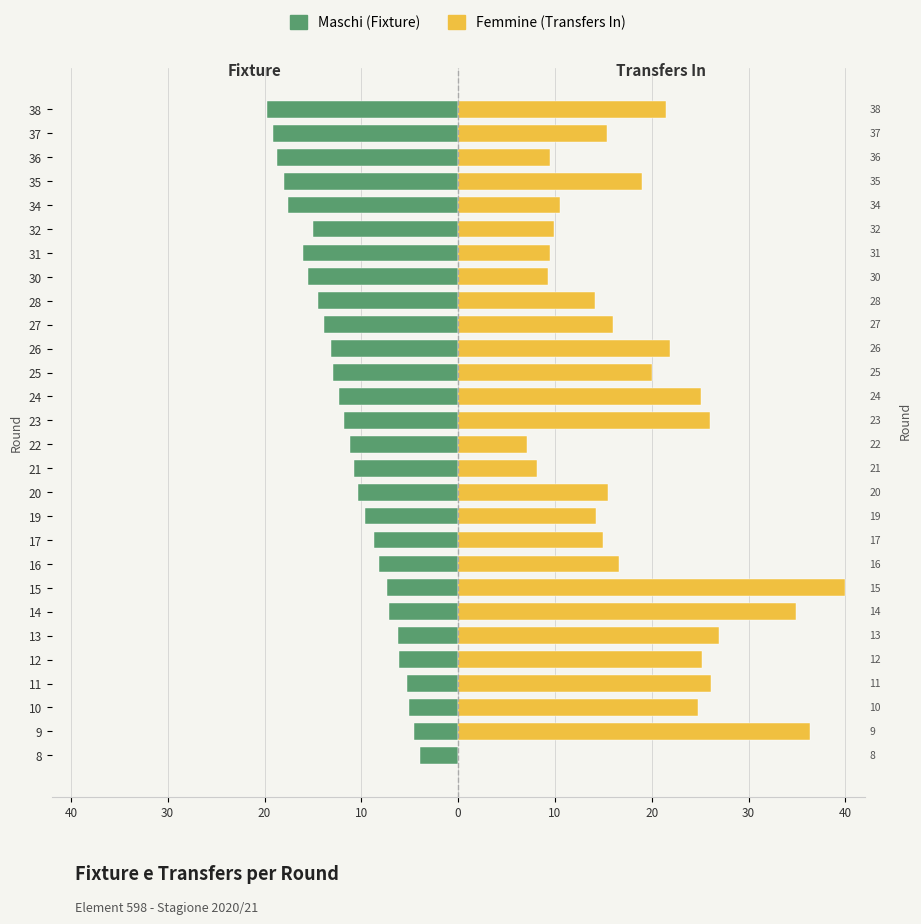

What is the difference between the second highest and second lowest values in the Femmine (Transfers In) series?

29.3